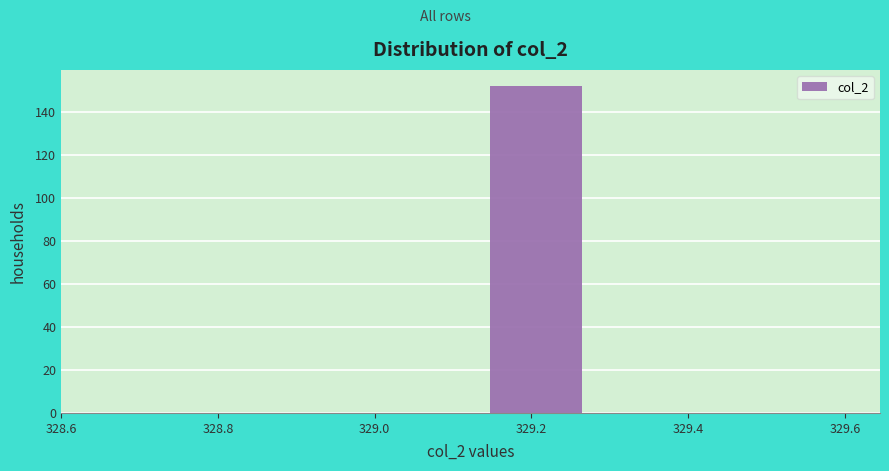

Which range on the x-axis has the tallest bar?

329.12 to 329.28